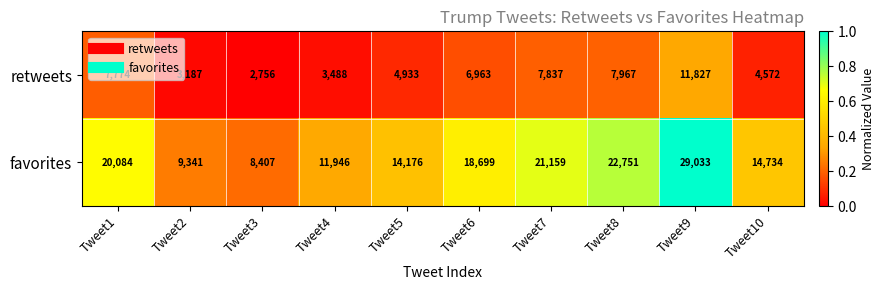

List the series in order of their peak value, lowest first.

retweets, favorites